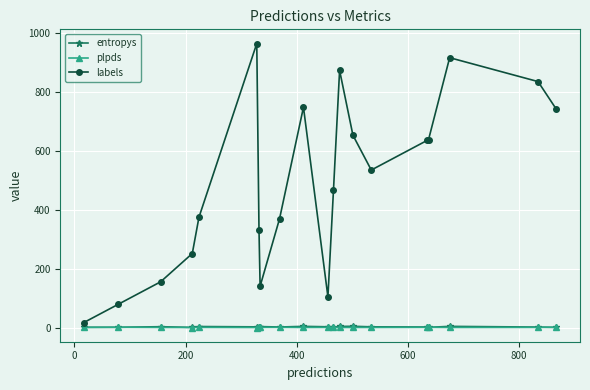

Which series has the widest spread of values?

labels